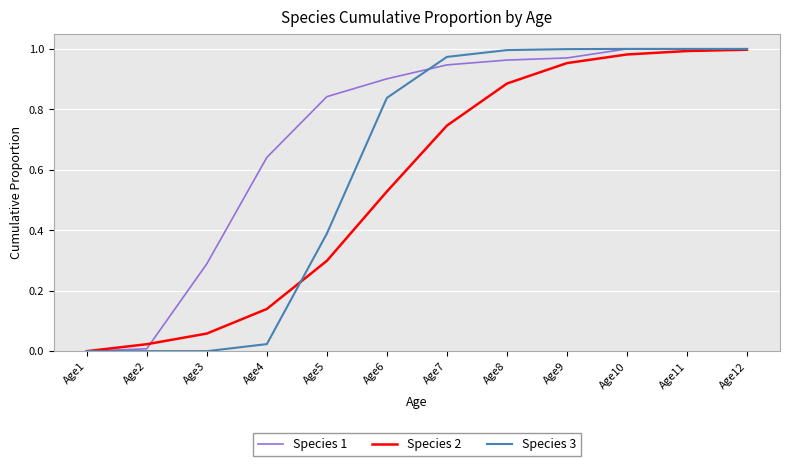

True or false: Species 2 has more than 1 interior local peaks.

False